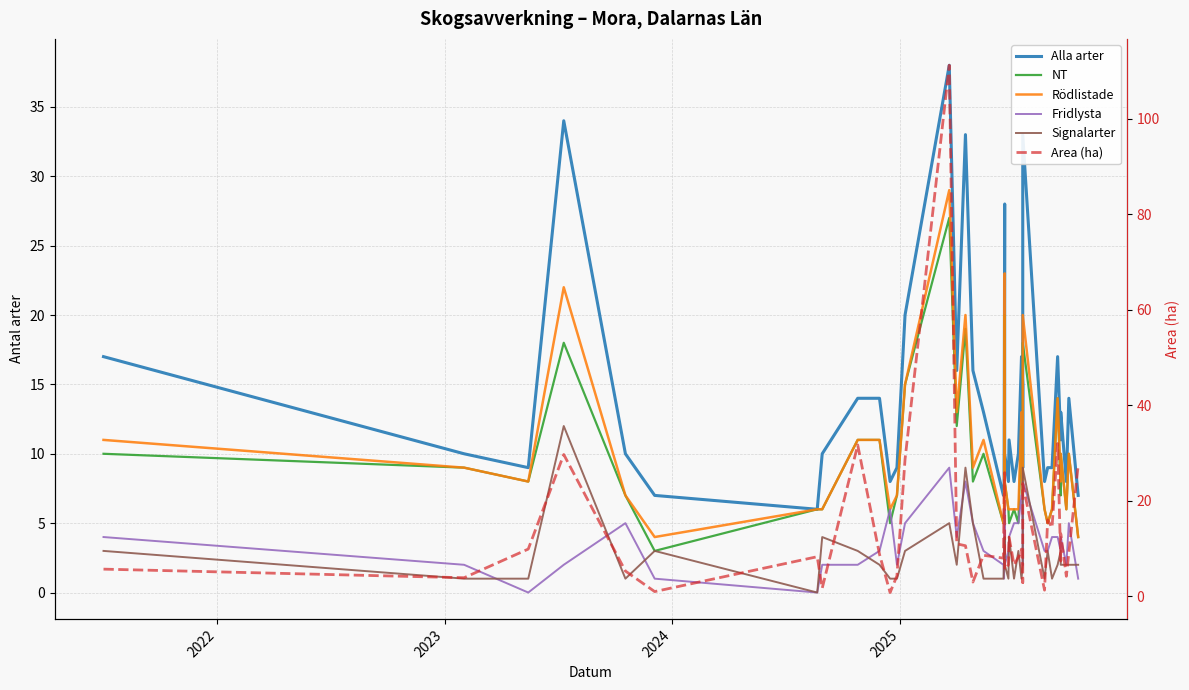

What is the difference between the maximum and minimum values in the Signalarter series?

12.0